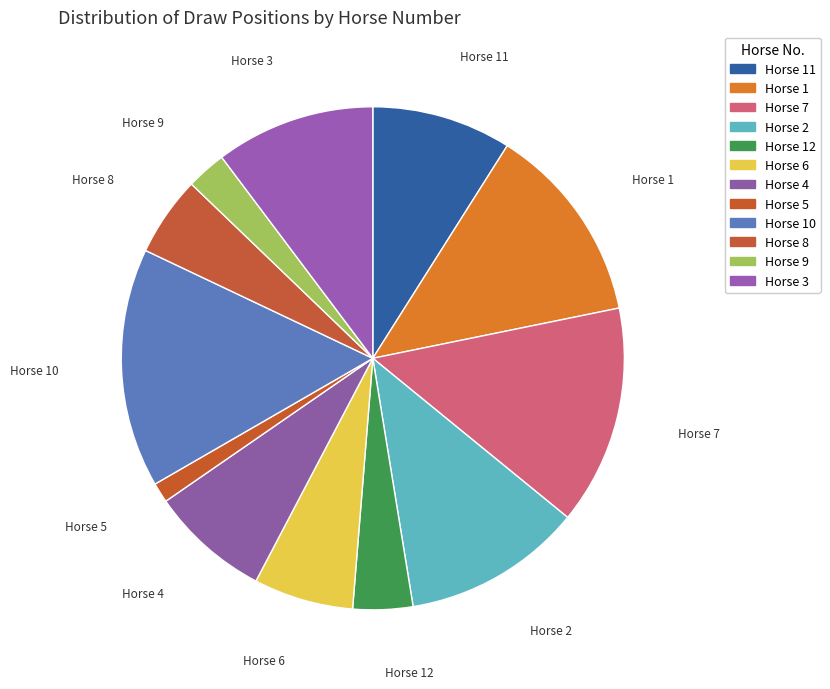

Count the number of slices in the pie.

12